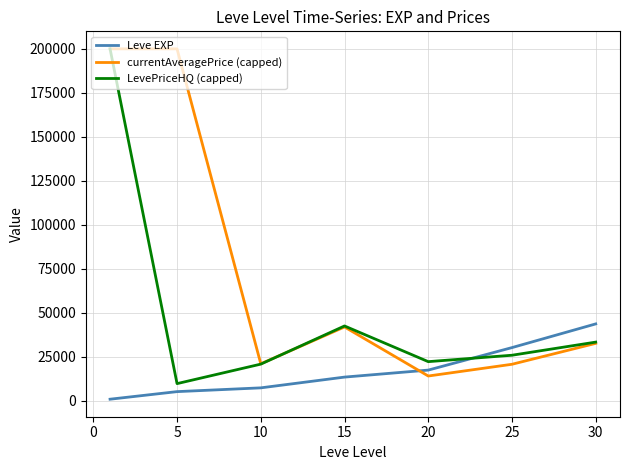

Rank the series by their average value, from lowest to highest.

Leve EXP, LevePriceHQ (capped), currentAveragePrice (capped)